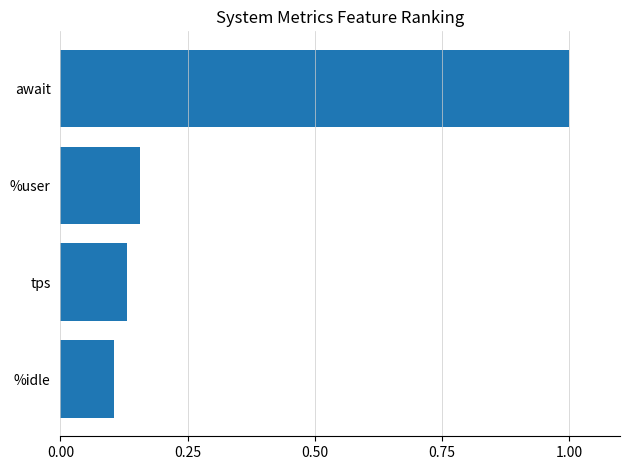

What is the difference between the values at %idle and await?

0.9